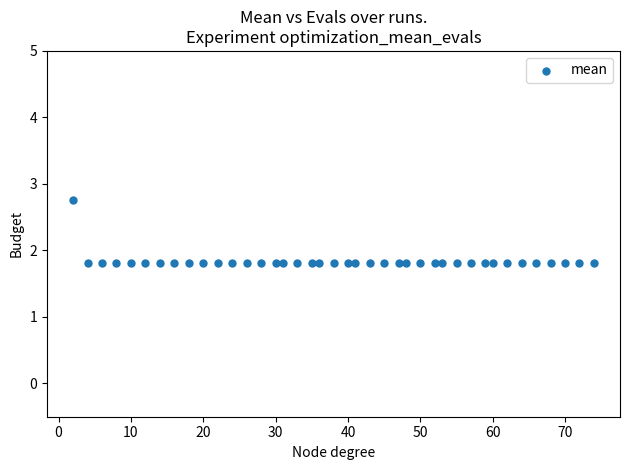

What is the range of Y values (max minus min)?

0.9